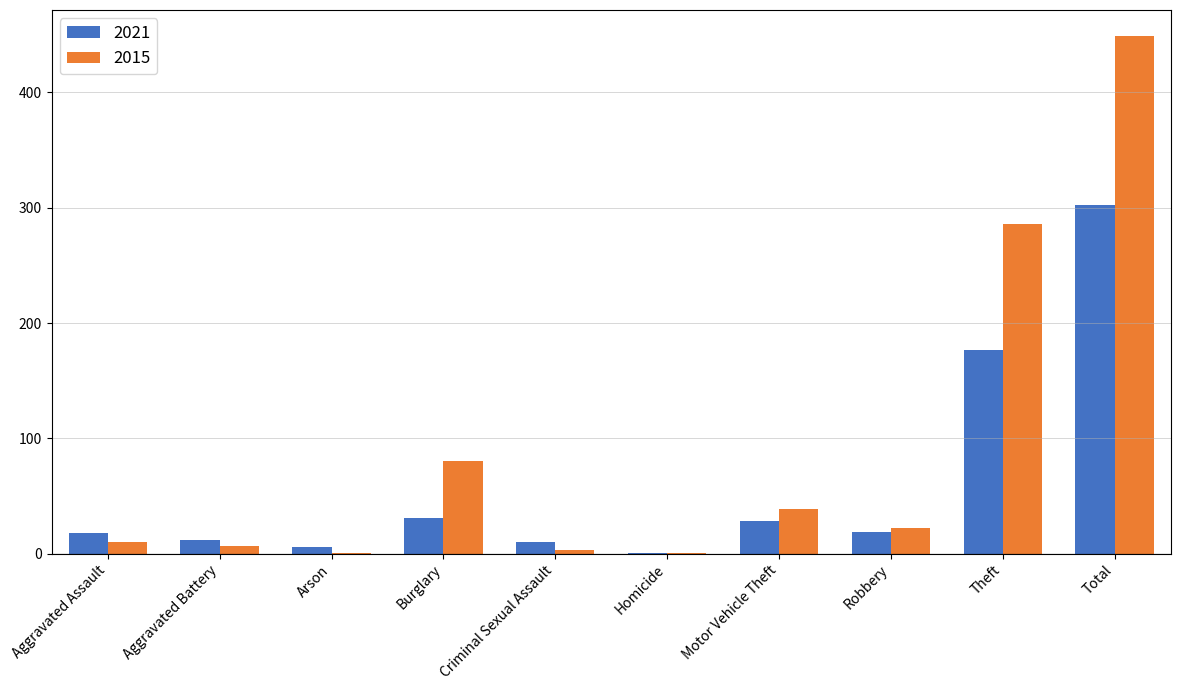

At which label is 2015 closest to 225?

Theft